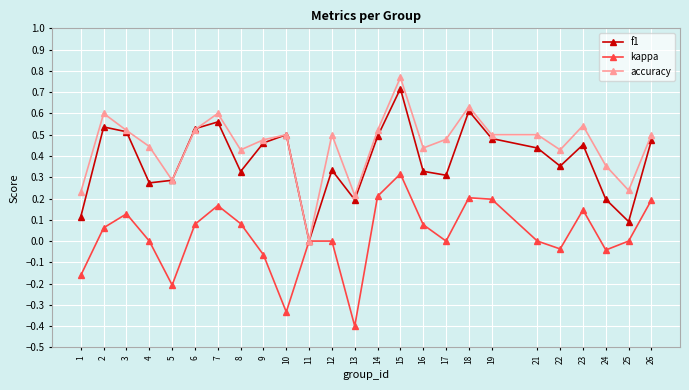

What is the total value across all series at 2?

1.2